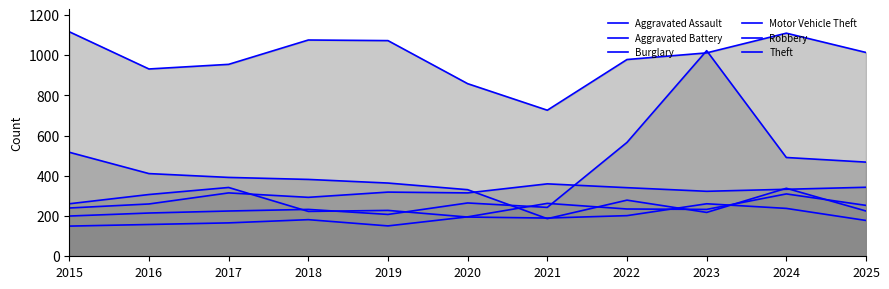

Reading left to right, what are all the values shown in this chart?

Aggravated Assault: 150	158	166	182	151	196	263	235	233	310	253
Aggravated Battery: 240	260	315	293	319	315	360	341	323	333	343
Burglary: 517	411	392	382	364	331	187	279	218	338	225
Motor Vehicle Theft: 200	215	225	233	208	265	243	566	1022	491	468
Robbery: 261	307	342	223	228	195	190	202	261	238	178
Theft: 1116	931	954	1075	1072	858	726	978	1011	1109	1013